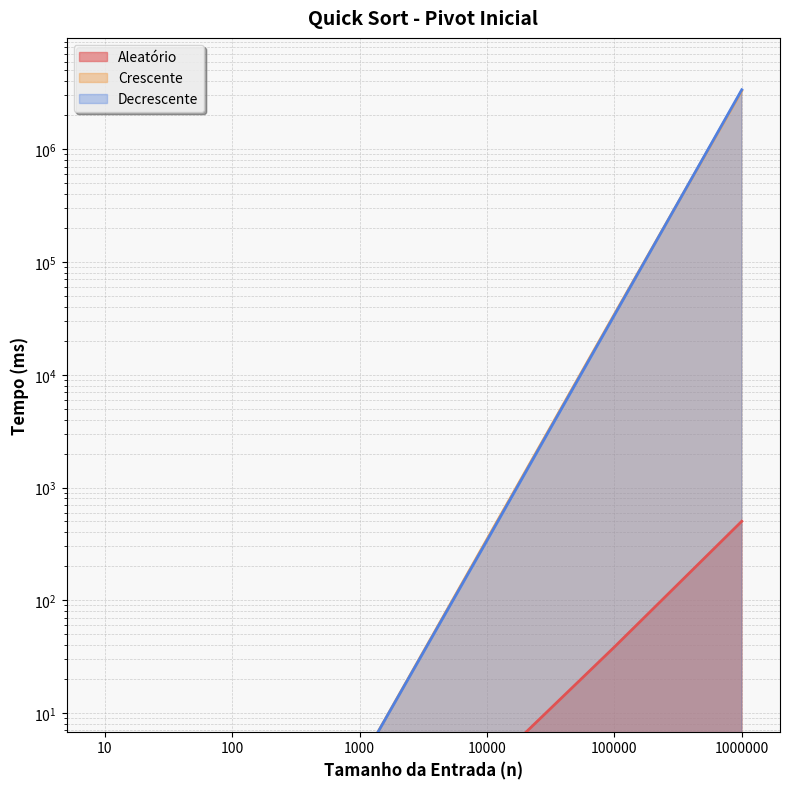

What is the average value of the Aleatório series?

90.6